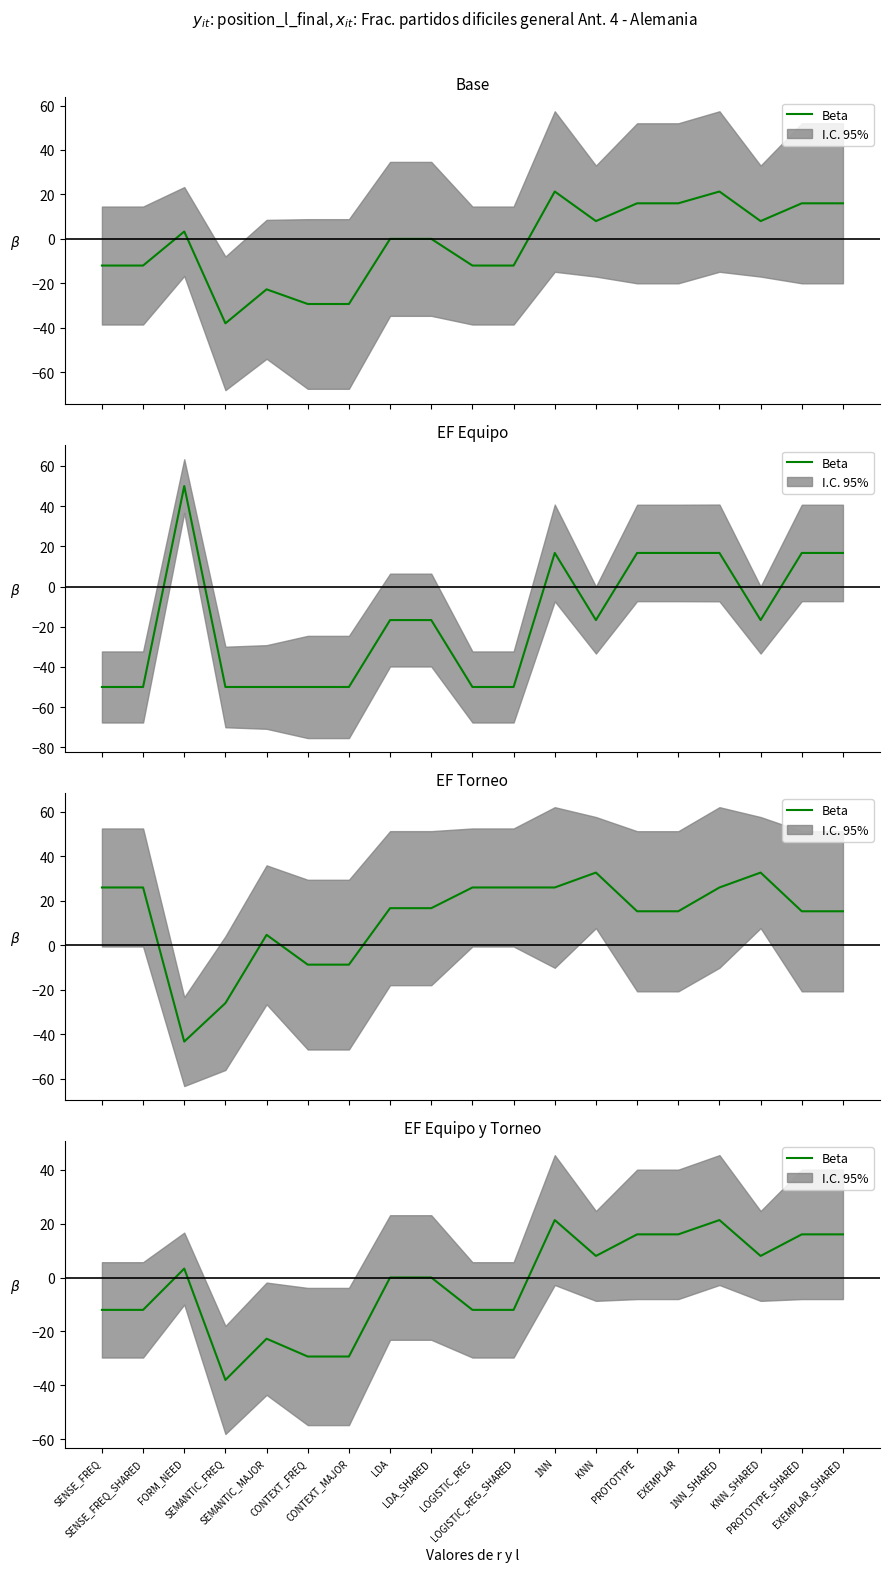

What is the approximate value at PROTOTYPE_SHARED?

16.0